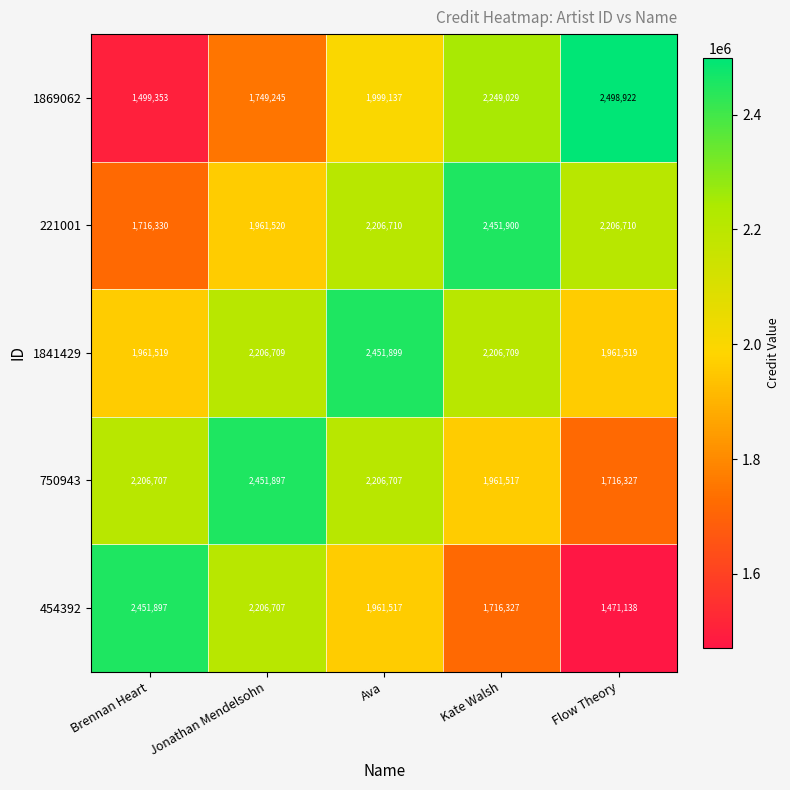

What is the sum of the 221001 values at Jonathan Mendelsohn and Ava?

4168230